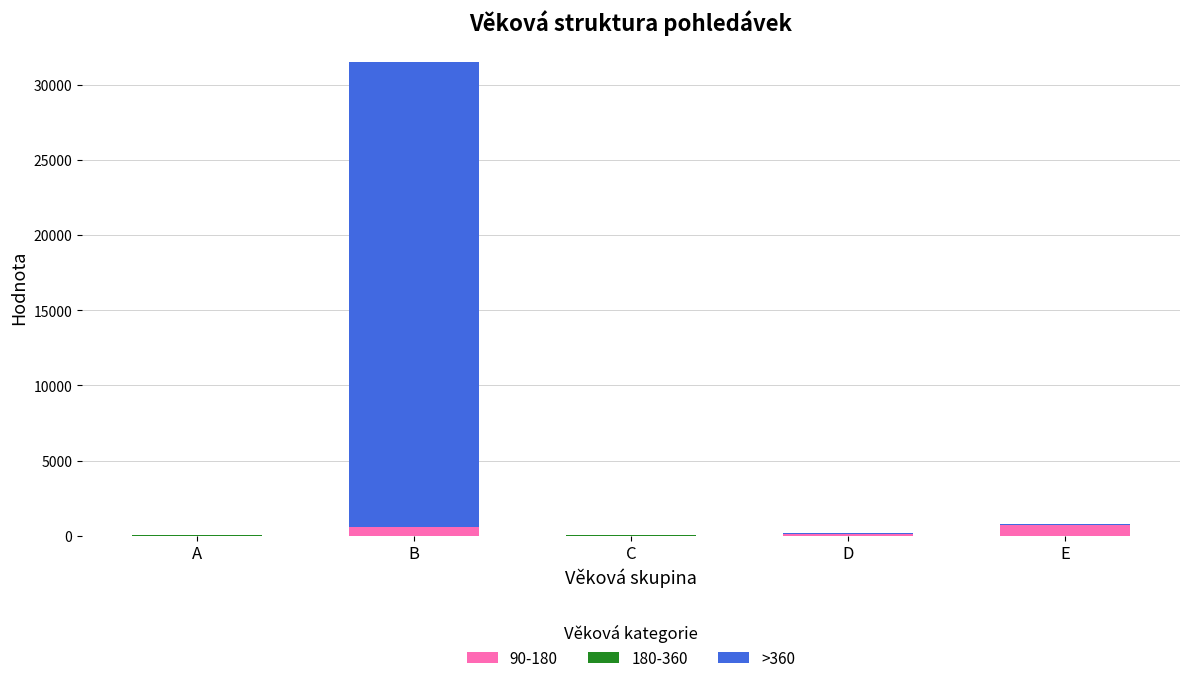

At which category is the sum across all series the highest?

B